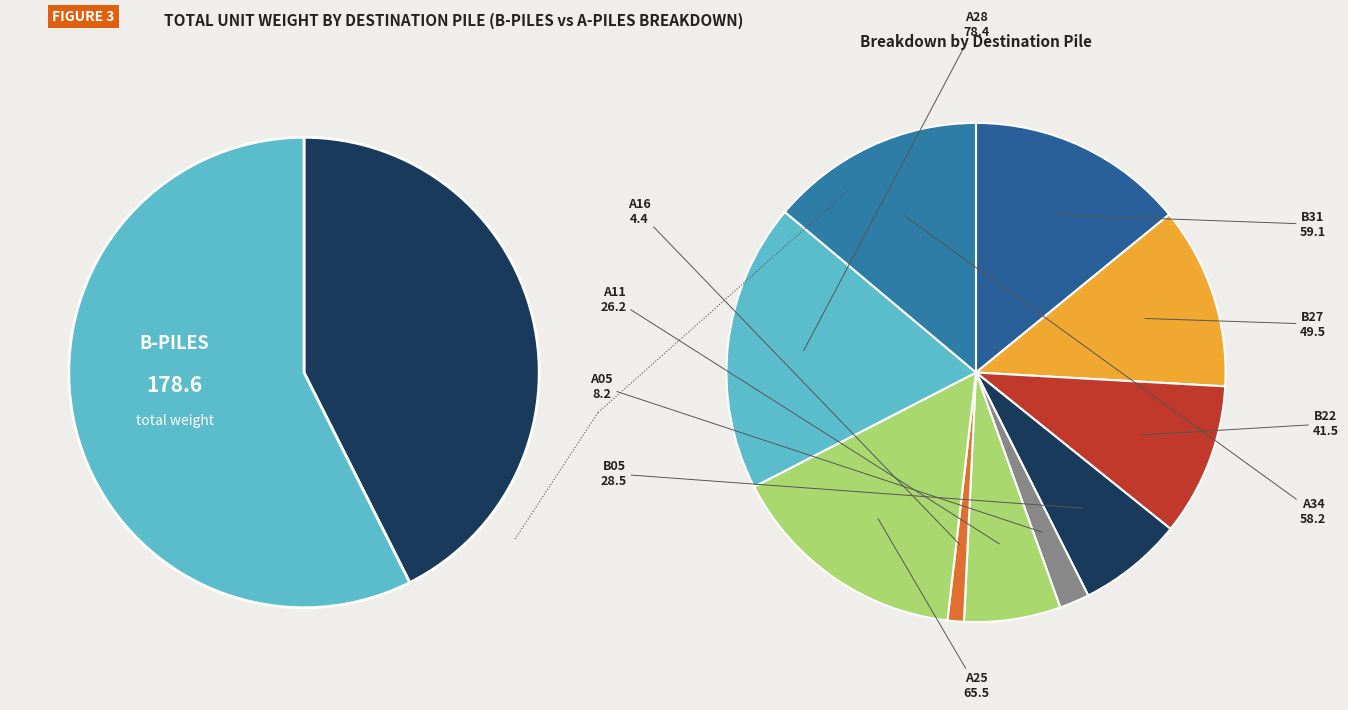

Count the number of slices in the pie.

10